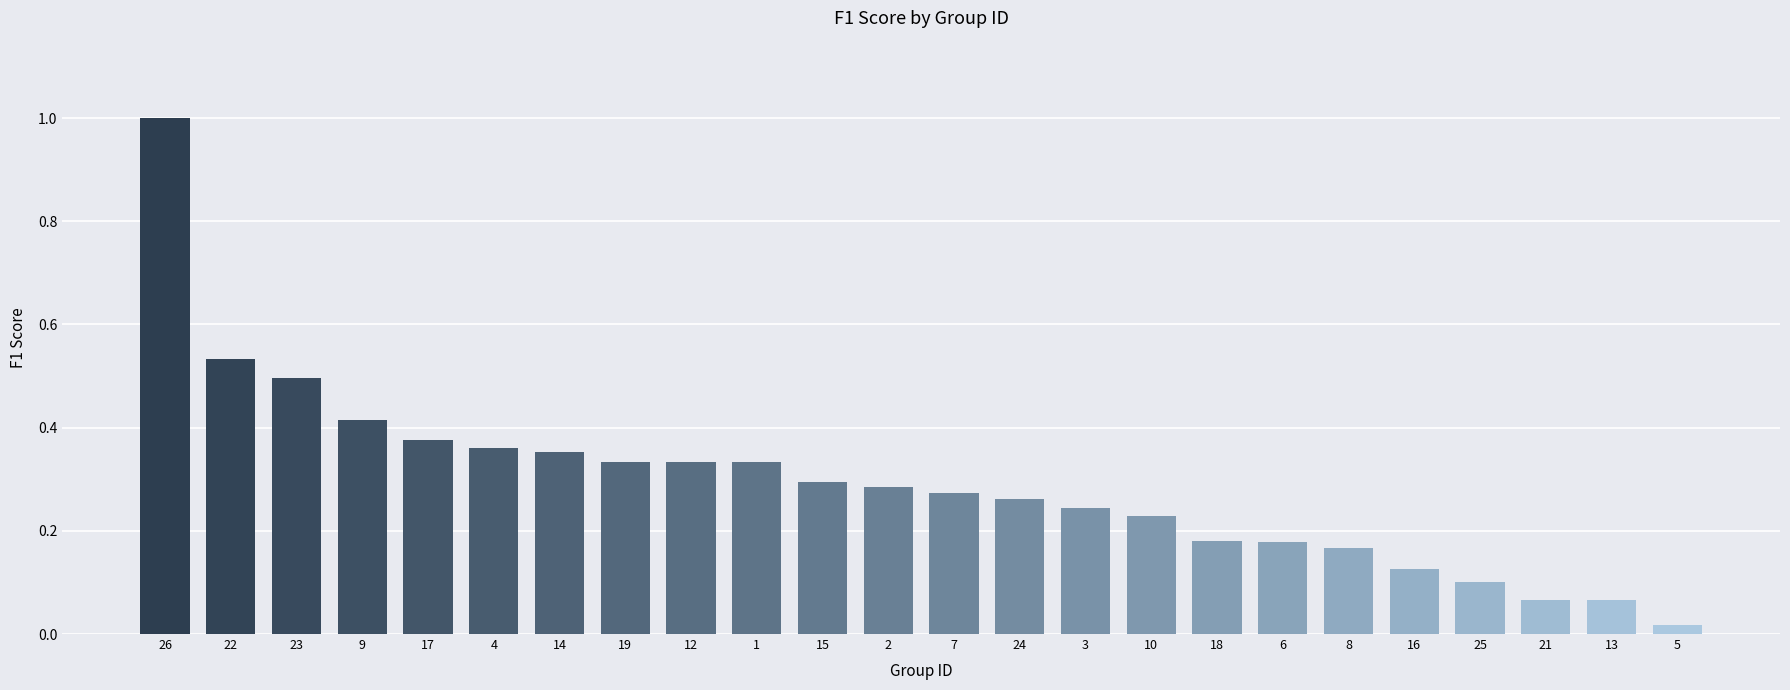

What is the change in value from 26 to 1?

-0.7